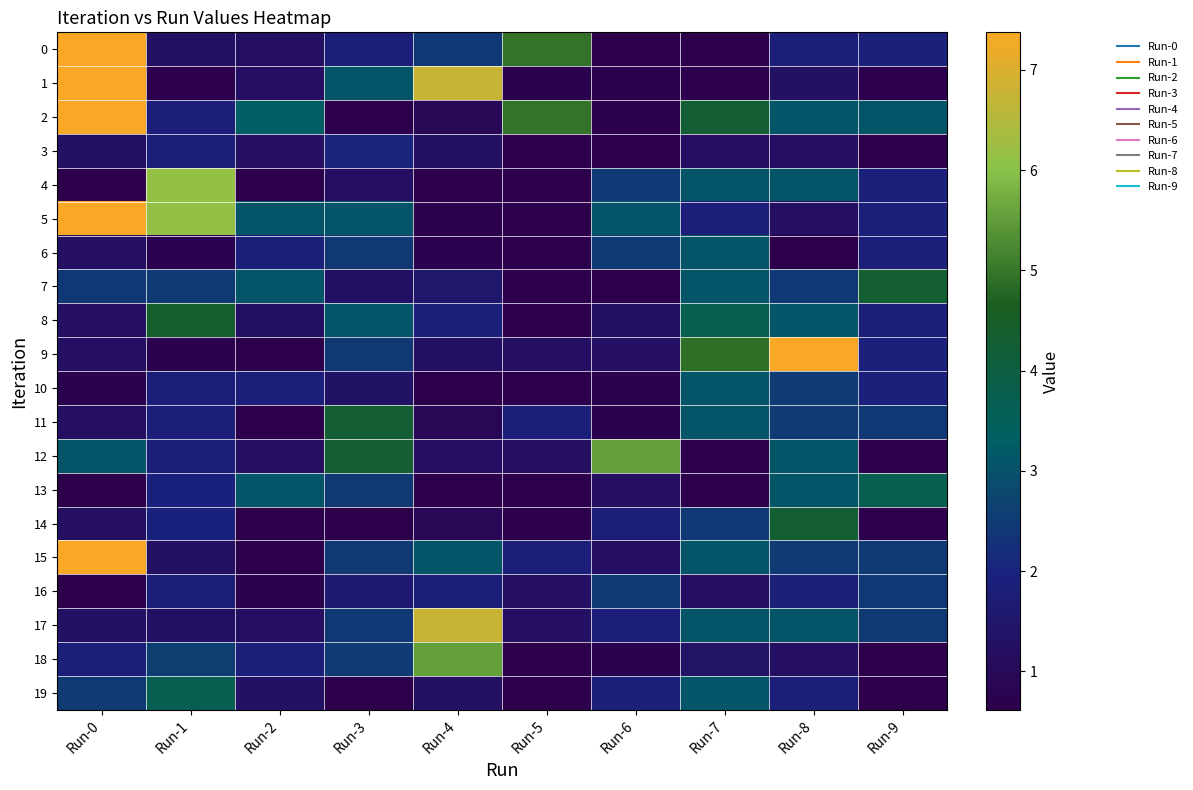

Reading right to left, what are all the values shown in this chart?

0: Run-9=1.9	Run-8=1.8	Run-7=0.6	Run-6=0.6	Run-5=5.0	Run-4=2.5	Run-3=1.9	Run-2=1.2	Run-1=1.3	Run-0=7.4
1: Run-9=0.6	Run-8=1.3	Run-7=0.7	Run-6=0.7	Run-5=0.7	Run-4=6.8	Run-3=3.1	Run-2=1.2	Run-1=0.6	Run-0=7.4
2: Run-9=3.1	Run-8=3.1	Run-7=4.3	Run-6=0.7	Run-5=5.0	Run-4=0.9	Run-3=0.7	Run-2=3.3	Run-1=1.8	Run-0=7.4
3: Run-9=0.6	Run-8=1.2	Run-7=1.2	Run-6=0.6	Run-5=0.6	Run-4=1.3	Run-3=2.0	Run-2=1.2	Run-1=1.8	Run-0=1.3
4: Run-9=1.9	Run-8=3.1	Run-7=3.1	Run-6=2.5	Run-5=0.6	Run-4=0.6	Run-3=1.2	Run-2=0.6	Run-1=6.1	Run-0=0.6
5: Run-9=1.9	Run-8=1.2	Run-7=1.8	Run-6=3.1	Run-5=0.6	Run-4=0.7	Run-3=3.1	Run-2=3.1	Run-1=6.1	Run-0=7.4
6: Run-9=1.8	Run-8=0.6	Run-7=3.1	Run-6=2.5	Run-5=0.6	Run-4=0.7	Run-3=2.5	Run-2=1.9	Run-1=0.7	Run-0=1.2
7: Run-9=4.3	Run-8=2.5	Run-7=3.1	Run-6=0.6	Run-5=0.6	Run-4=1.5	Run-3=1.3	Run-2=3.1	Run-1=2.5	Run-0=2.5
8: Run-9=1.9	Run-8=3.1	Run-7=3.7	Run-6=1.3	Run-5=0.6	Run-4=1.9	Run-3=3.1	Run-2=1.2	Run-1=4.4	Run-0=1.2
9: Run-9=1.9	Run-8=7.4	Run-7=4.9	Run-6=1.2	Run-5=1.2	Run-4=1.3	Run-3=2.5	Run-2=0.6	Run-1=0.7	Run-0=1.2
10: Run-9=1.9	Run-8=2.5	Run-7=3.1	Run-6=0.7	Run-5=0.6	Run-4=0.6	Run-3=1.4	Run-2=1.8	Run-1=1.8	Run-0=0.7
11: Run-9=2.5	Run-8=2.5	Run-7=3.1	Run-6=0.7	Run-5=1.8	Run-4=0.9	Run-3=4.3	Run-2=0.6	Run-1=1.8	Run-0=1.2
12: Run-9=0.6	Run-8=3.1	Run-7=0.6	Run-6=5.5	Run-5=1.2	Run-4=1.2	Run-3=4.3	Run-2=1.2	Run-1=1.8	Run-0=3.1
13: Run-9=3.7	Run-8=3.1	Run-7=0.6	Run-6=1.2	Run-5=0.6	Run-4=0.6	Run-3=2.5	Run-2=3.1	Run-1=1.9	Run-0=0.6
14: Run-9=0.7	Run-8=4.3	Run-7=2.5	Run-6=1.8	Run-5=0.6	Run-4=0.9	Run-3=0.6	Run-2=0.6	Run-1=1.9	Run-0=1.2
15: Run-9=2.5	Run-8=2.5	Run-7=3.1	Run-6=1.2	Run-5=1.8	Run-4=3.1	Run-3=2.5	Run-2=0.7	Run-1=1.3	Run-0=7.4
16: Run-9=2.5	Run-8=1.9	Run-7=1.2	Run-6=2.5	Run-5=1.2	Run-4=1.8	Run-3=1.6	Run-2=0.7	Run-1=1.8	Run-0=0.6
17: Run-9=2.5	Run-8=3.1	Run-7=3.1	Run-6=1.8	Run-5=1.2	Run-4=6.8	Run-3=2.5	Run-2=1.2	Run-1=1.3	Run-0=1.3
18: Run-9=0.6	Run-8=1.2	Run-7=1.4	Run-6=0.7	Run-5=0.6	Run-4=5.5	Run-3=2.5	Run-2=1.8	Run-1=2.6	Run-0=1.8
19: Run-9=0.6	Run-8=1.8	Run-7=3.1	Run-6=1.9	Run-5=0.6	Run-4=1.3	Run-3=0.6	Run-2=1.3	Run-1=3.7	Run-0=2.5